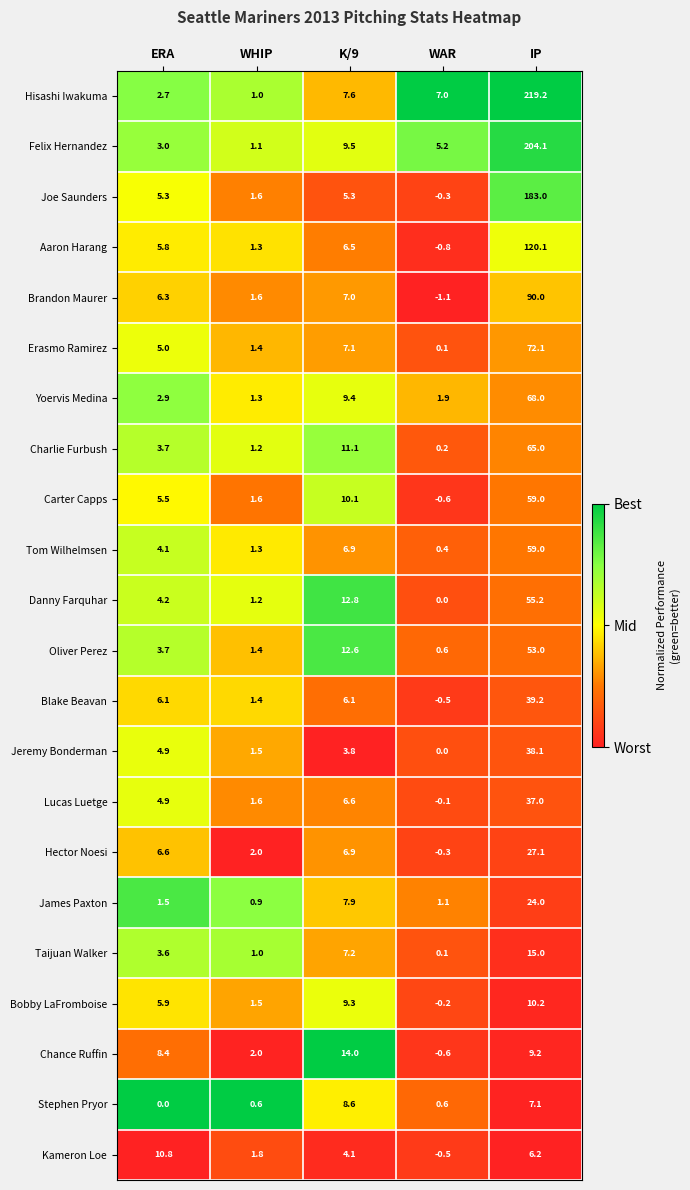

Which series has the largest total across all categories?

Hisashi Iwakuma